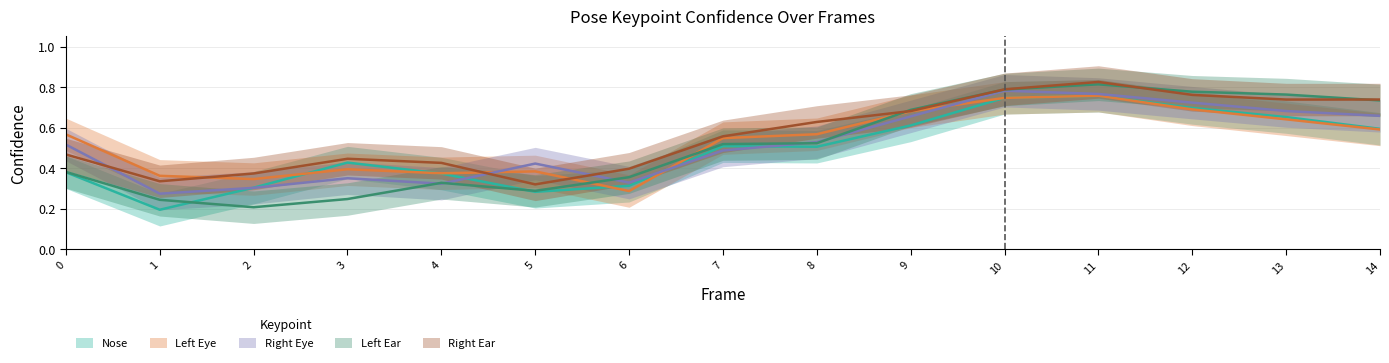

Read the a_left_eye_confidence value at 8.

0.6